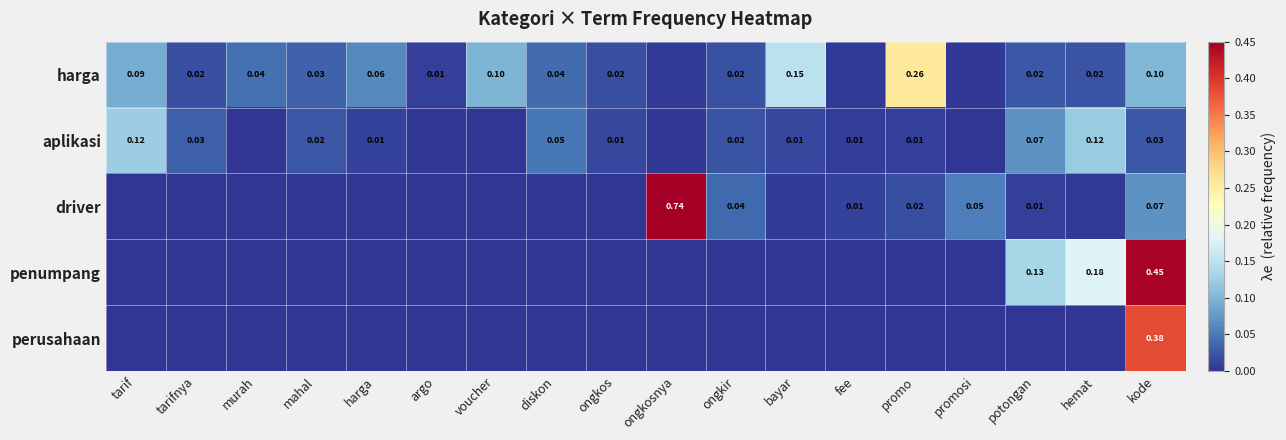

Which series changed the most between fee and potongan?

penumpang